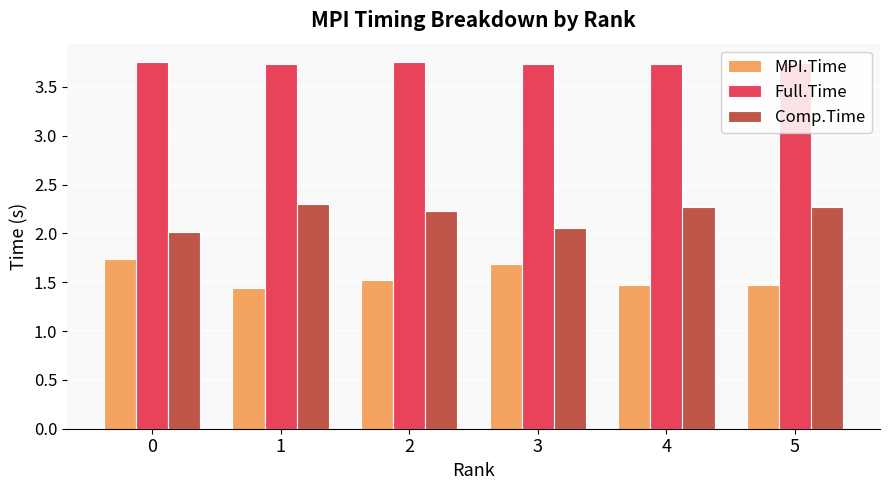

Rank the series by their average value, from lowest to highest.

MPI.Time, Comp.Time, Full.Time